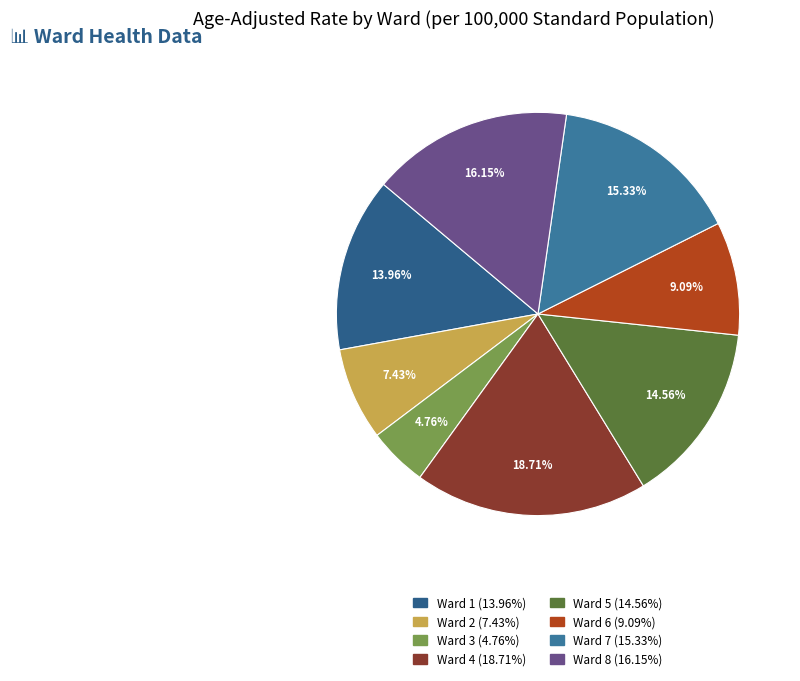

True or false: Ward 8 accounts for 21% of the total.

False